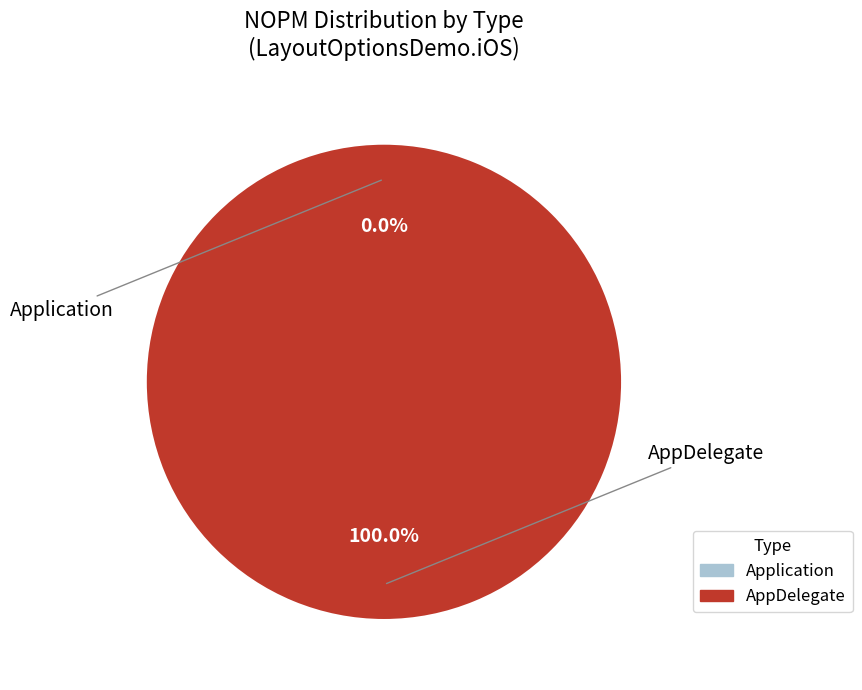

Which has a higher value, Application or AppDelegate?

AppDelegate